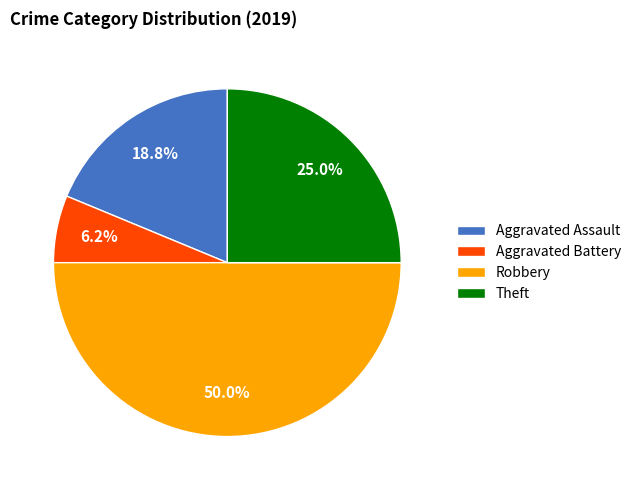

Is it true that Theft is 38% of the pie?

False